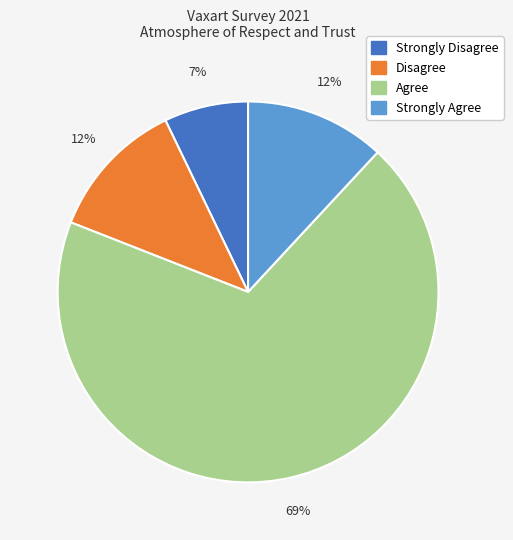

What is the ratio of the value at Agree to the value at Disagree?

5.8